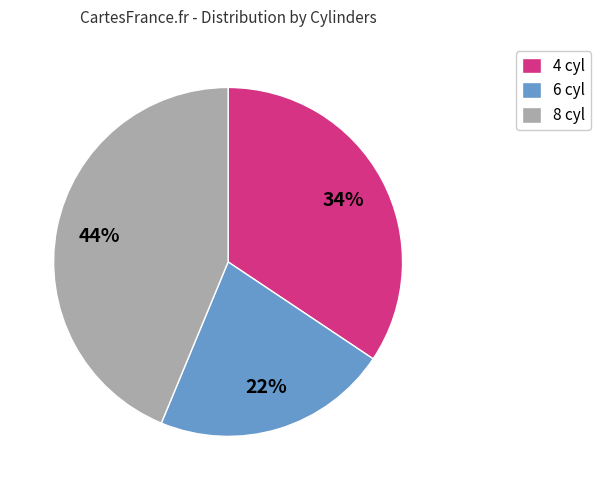

Does 8 represent more than half of the total?

No